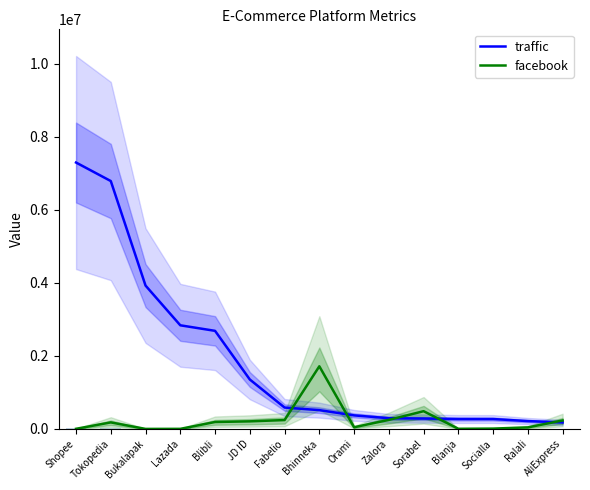

What is the difference between the maximum and minimum values in the traffic series?

7118200